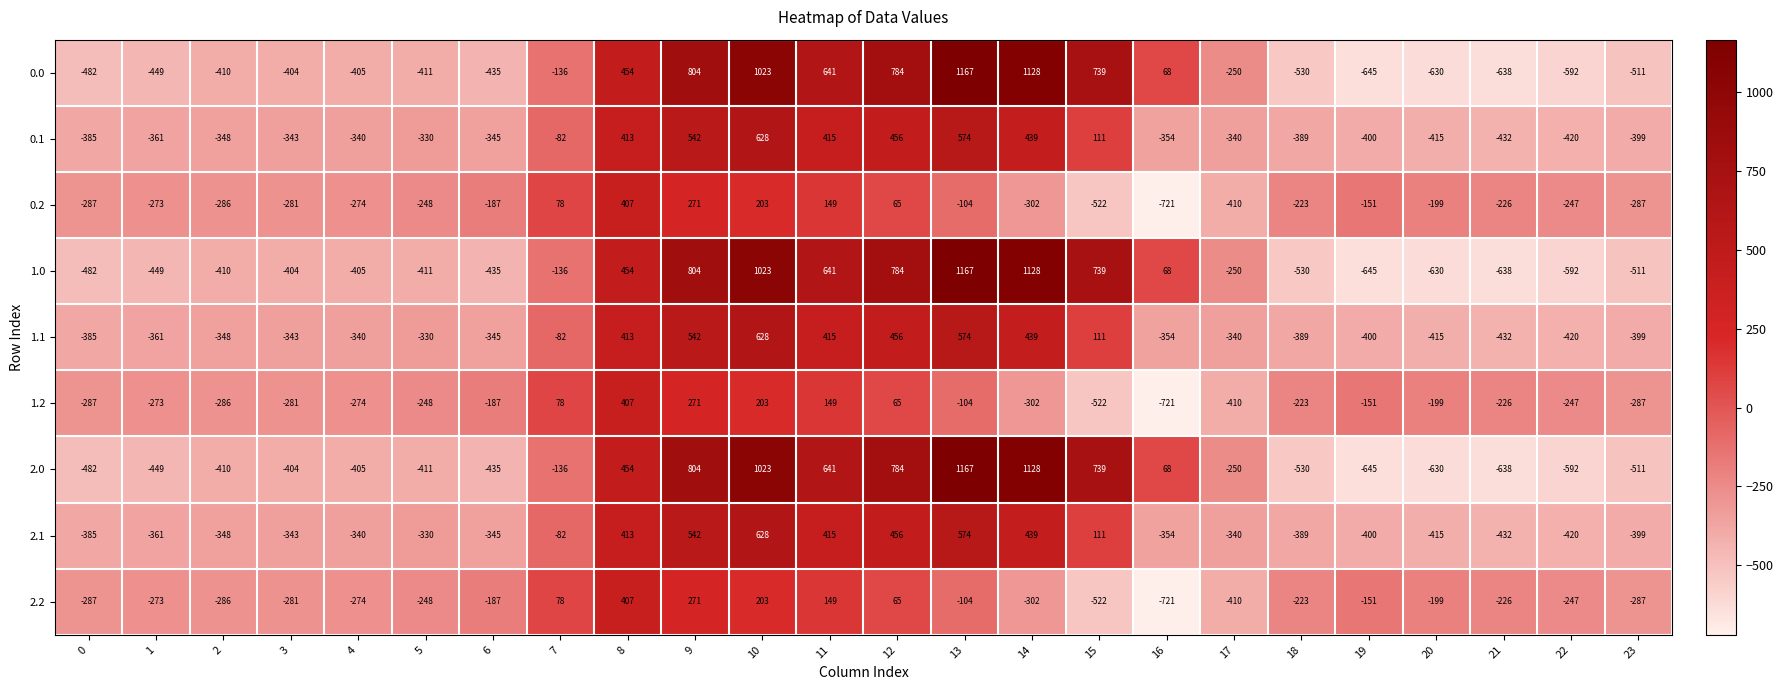

What value does the 1.1 series have at 0?

-385